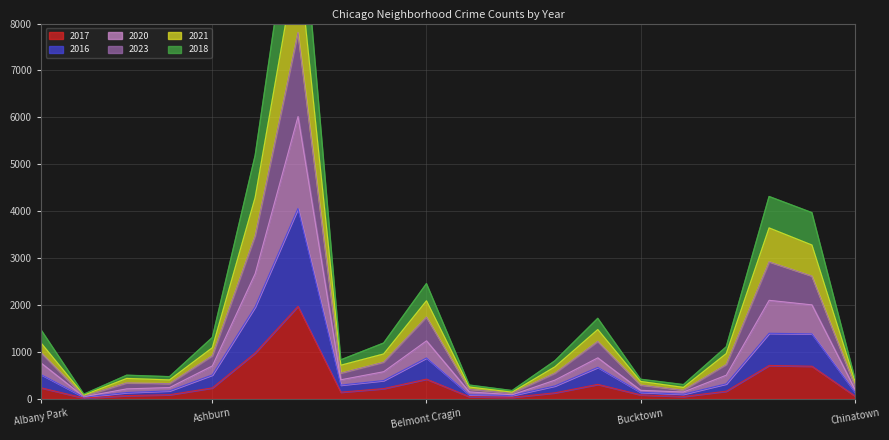

Reading right to left, what are all the values shown in this chart?

2017: Chinatown=63	Chicago Lawn=695	Chatham=711	Calumet Heights=162	Burnside=50	Bucktown=85	Brighton Park=308	Bridgeport=128	Boystown=33	Beverly=46	Belmont Cragin=420	Avondale=218	Avalon Park=142	Austin=1972	Auburn Gresham=978	Ashburn=233	Armour Square=87	Archer Heights=69	Andersonville=17	Albany Park=235
2016: Chinatown=147	Chicago Lawn=1385	Chatham=1397	Calumet Heights=319	Burnside=99	Bucktown=140	Brighton Park=671	Bridgeport=275	Boystown=72	Beverly=86	Belmont Cragin=871	Avondale=390	Avalon Park=293	Austin=4058	Auburn Gresham=1961	Ashburn=509	Armour Square=170	Archer Heights=134	Andersonville=37	Albany Park=517
2020: Chinatown=210	Chicago Lawn=2003	Chatham=2100	Calumet Heights=504	Burnside=146	Bucktown=181	Brighton Park=874	Bridgeport=399	Boystown=86	Beverly=148	Belmont Cragin=1236	Avondale=578	Avalon Park=406	Austin=6017	Auburn Gresham=2669	Ashburn=702	Armour Square=240	Archer Heights=212	Andersonville=45	Albany Park=763
2023: Chinatown=393	Chicago Lawn=3278	Chatham=3643	Calumet Heights=964	Burnside=243	Bucktown=370	Brighton Park=1476	Bridgeport=682	Boystown=142	Beverly=252	Belmont Cragin=2089	Avondale=956	Avalon Park=716	Austin=9506	Auburn Gresham=4291	Ashburn=1089	Armour Square=403	Archer Heights=434	Andersonville=80	Albany Park=1190
2021: Chinatown=445	Chicago Lawn=3969	Chatham=4313	Calumet Heights=1109	Burnside=303	Bucktown=417	Brighton Park=1716	Bridgeport=811	Boystown=176	Beverly=293	Belmont Cragin=2457	Avondale=1189	Avalon Park=831	Austin=11418	Auburn Gresham=5189	Ashburn=1307	Armour Square=472	Archer Heights=503	Andersonville=99	Albany Park=1471
2018: Chinatown=290	Chicago Lawn=2617	Chatham=2921	Calumet Heights=733	Burnside=183	Bucktown=293	Brighton Park=1225	Bridgeport=548	Boystown=121	Beverly=203	Belmont Cragin=1744	Avondale=782	Avalon Park=548	Austin=7811	Auburn Gresham=3480	Ashburn=919	Armour Square=324	Archer Heights=340	Andersonville=55	Albany Park=987